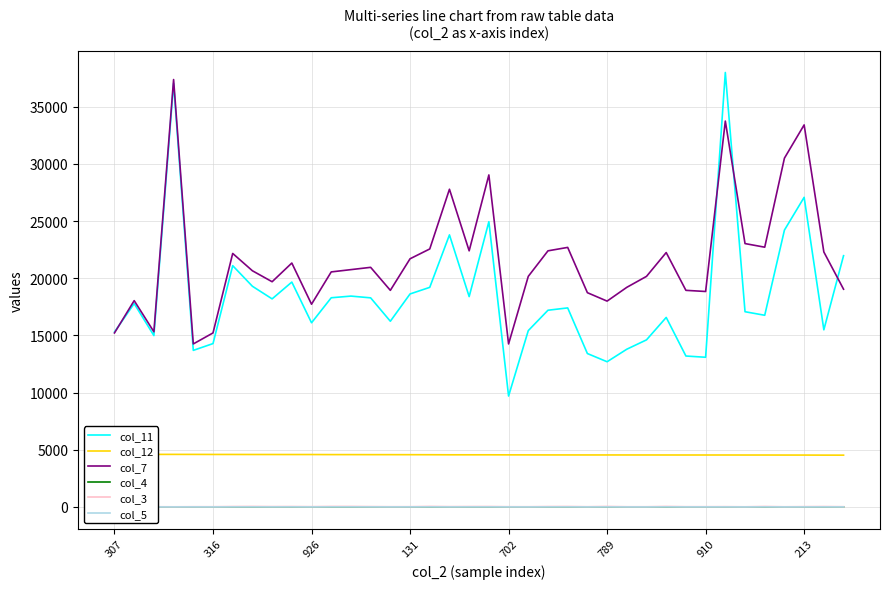

What is the sum of the col_11 values at 910 and 789?

25788